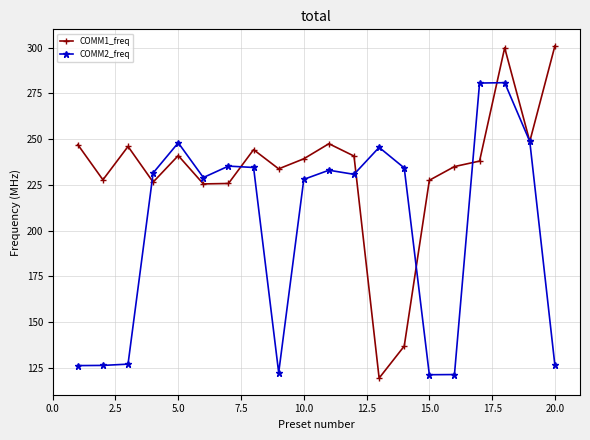

What is the value of the COMM1_freq point at the 16th from the left?

235.0